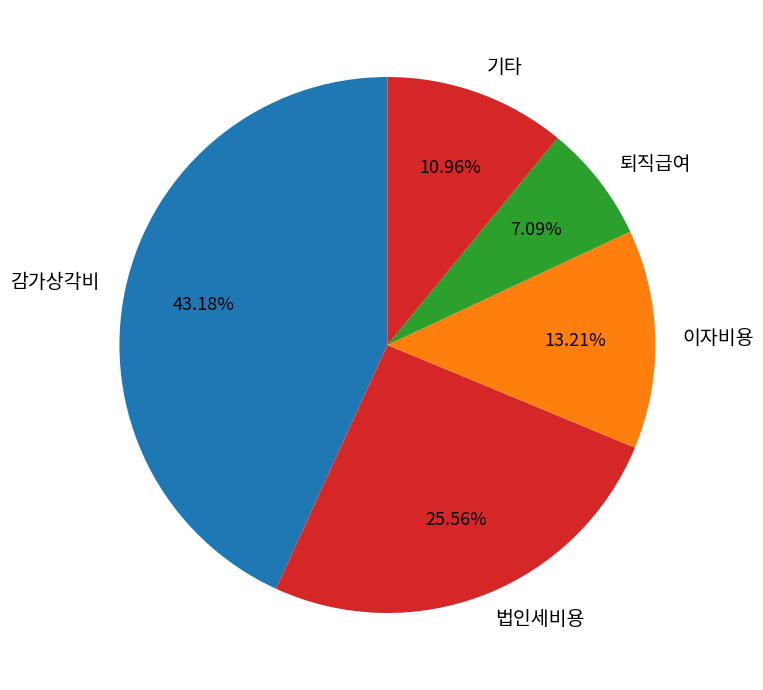

Combined, do 감가상각비 and 법인세비용 account for over 50%?

Yes